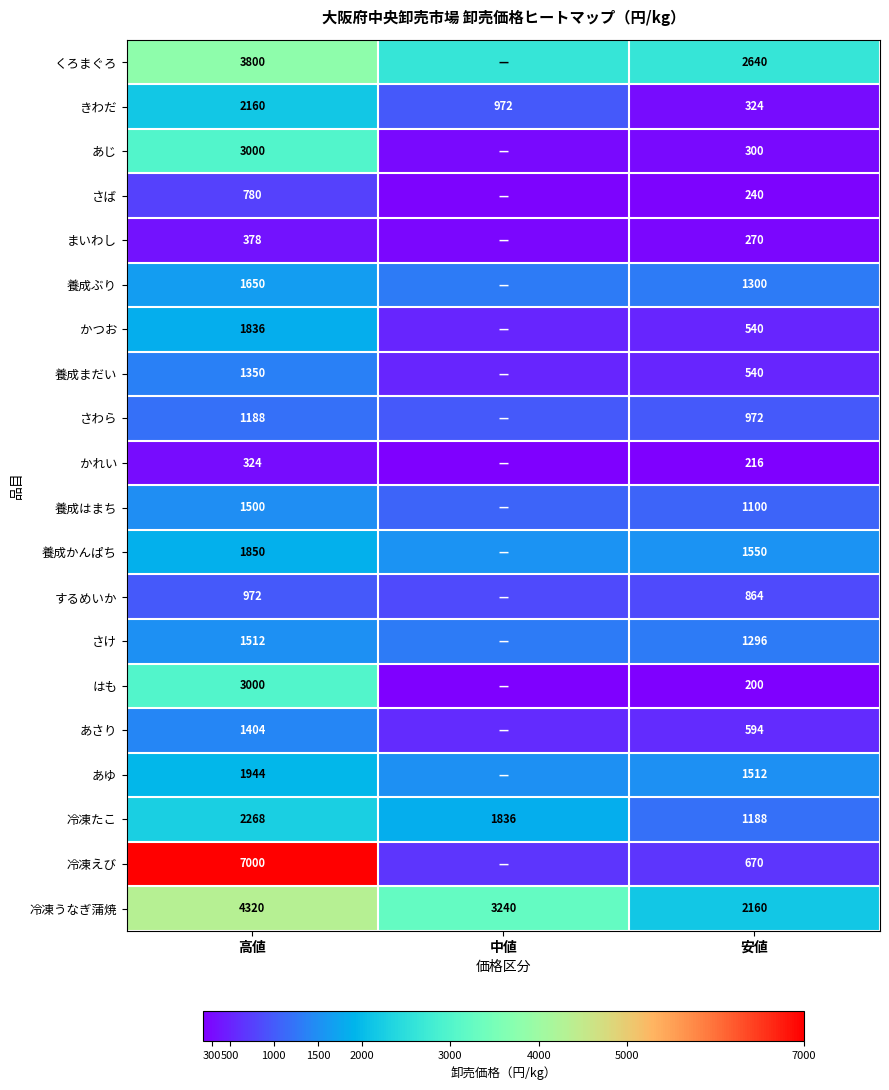

What is the difference between the さわら values at 高値 and 安値?

216